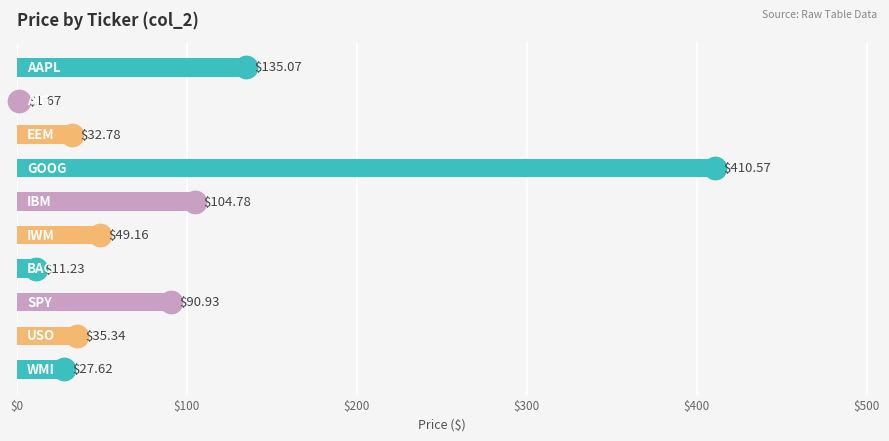

Which has a higher value, $200 or 8?

8